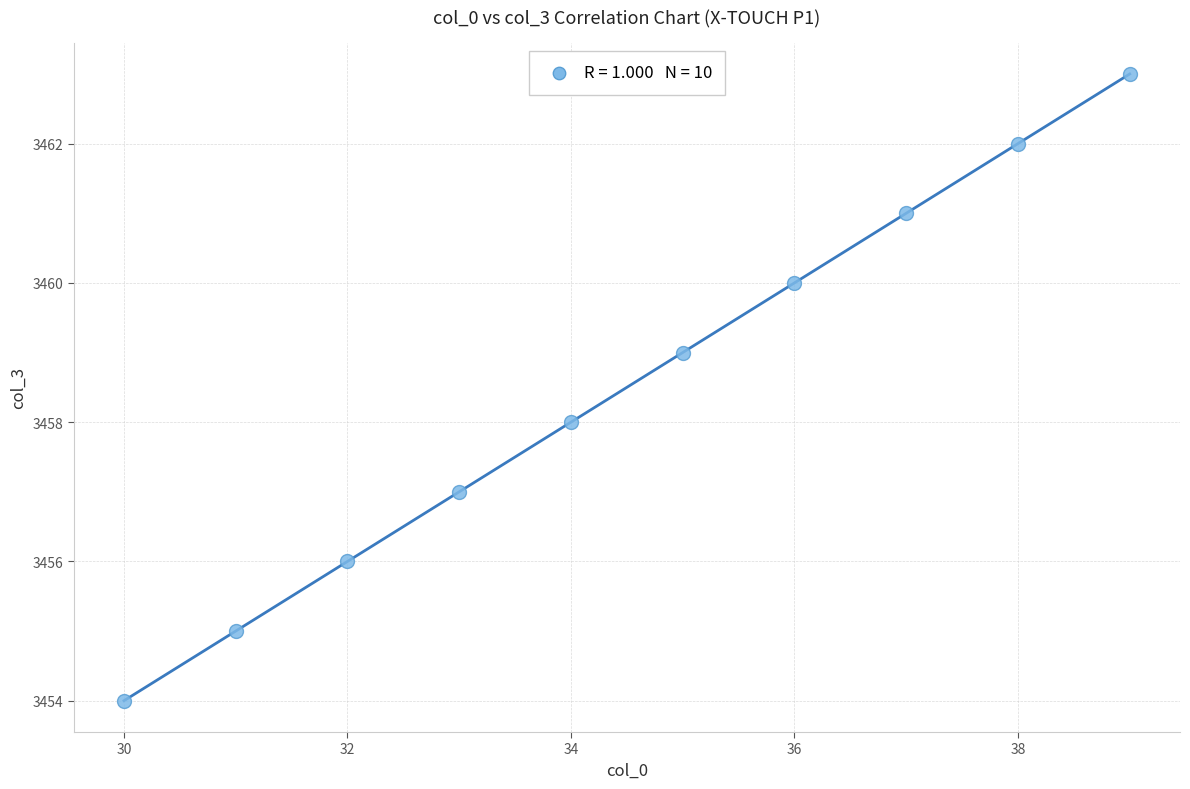

What is the average X value?

34